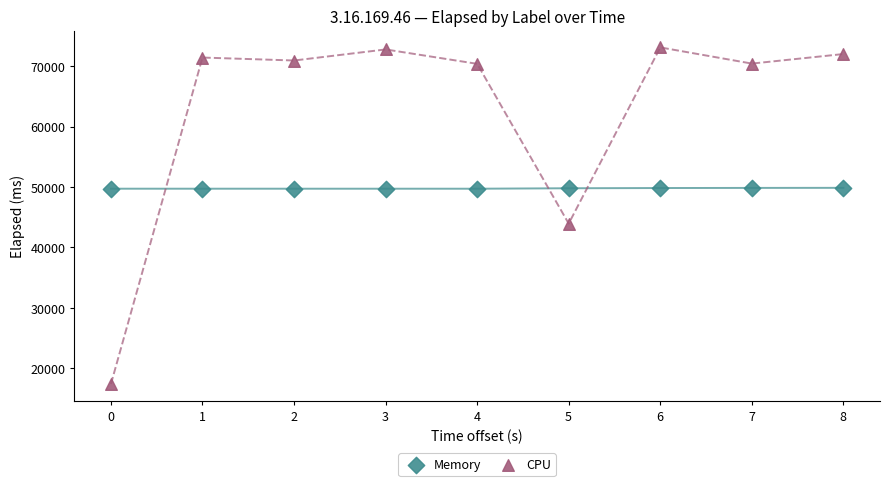

Which series reaches the maximum Y coordinate?

CPU